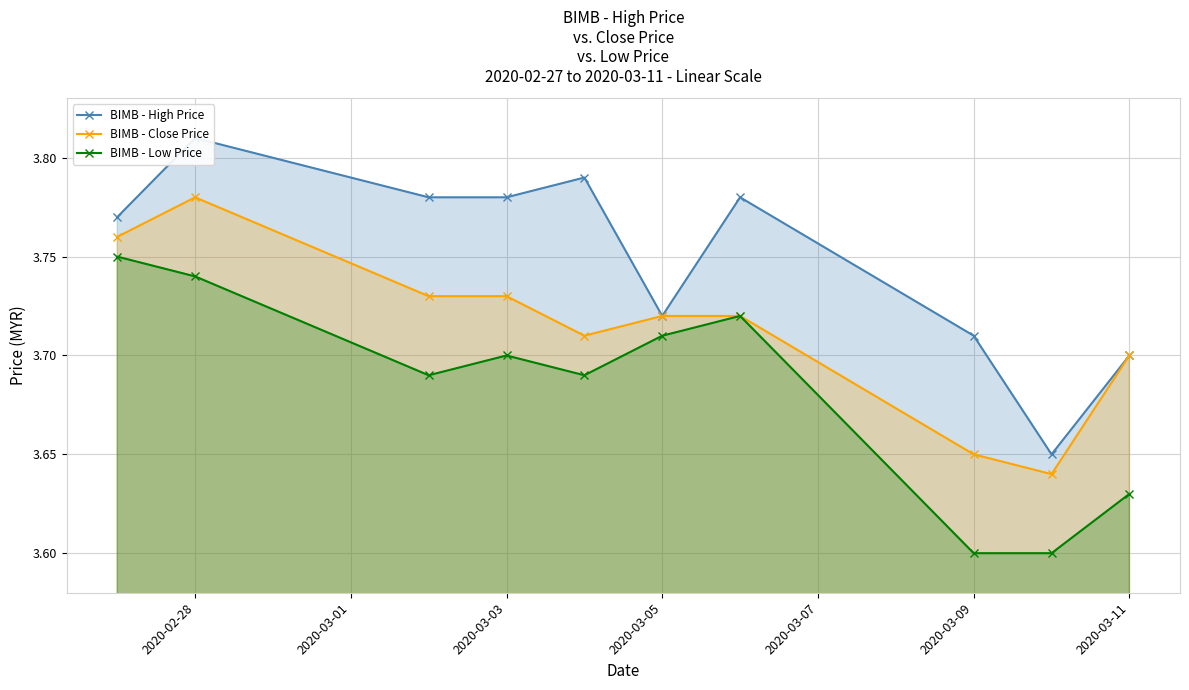

The value of BIMB - Low Price at 2020-03-11 is 5.7. True or false?

False